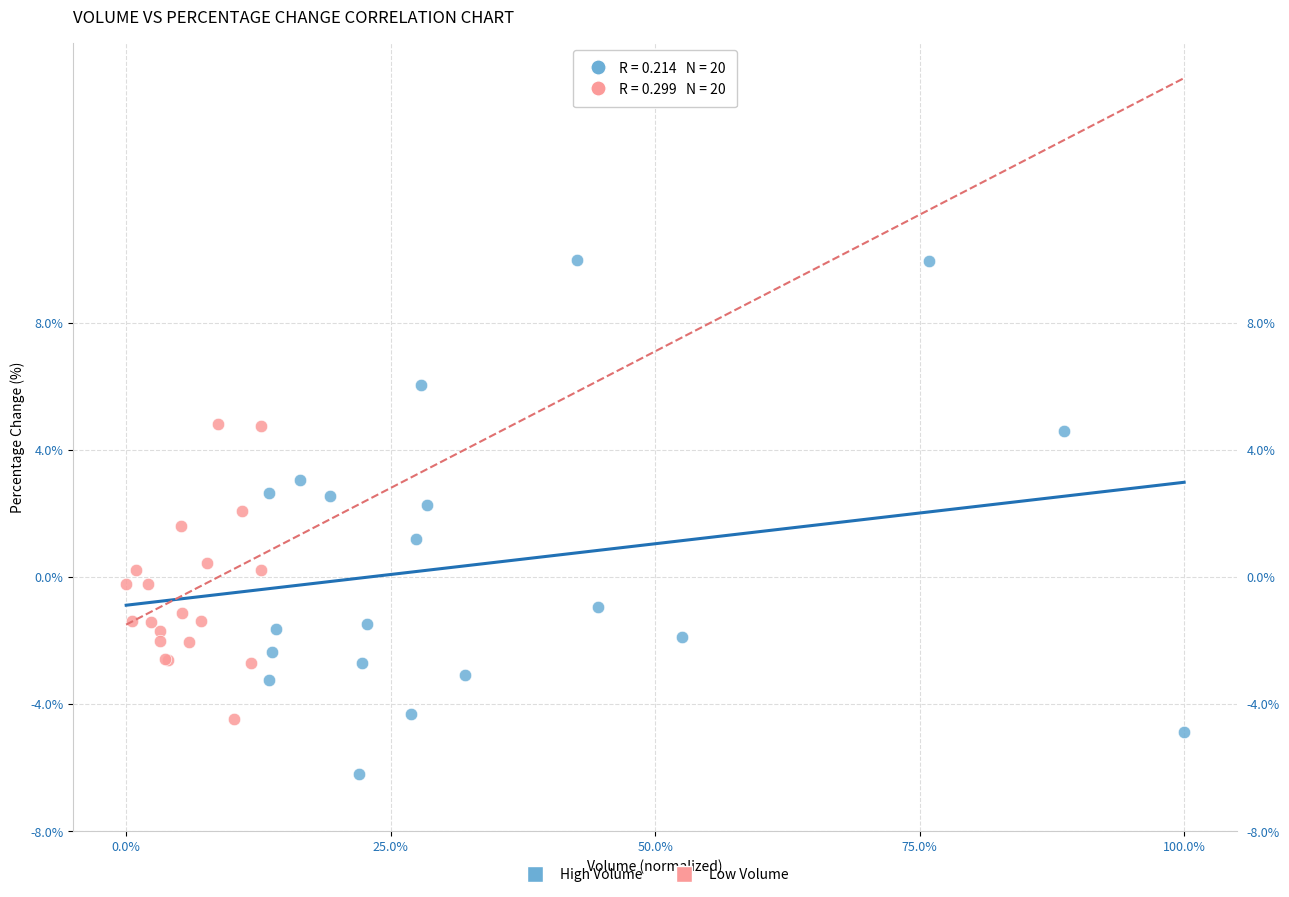

Which series reaches the maximum Y coordinate?

High Volume